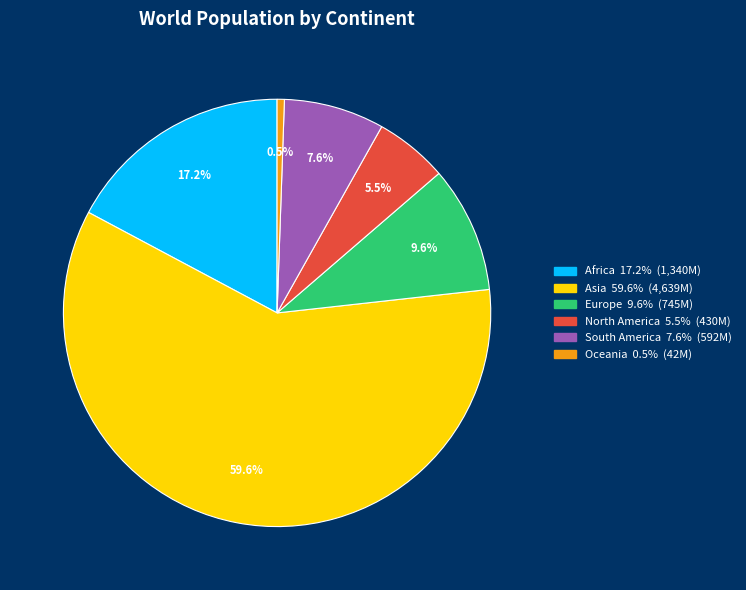

Which slice is the largest?

Asia